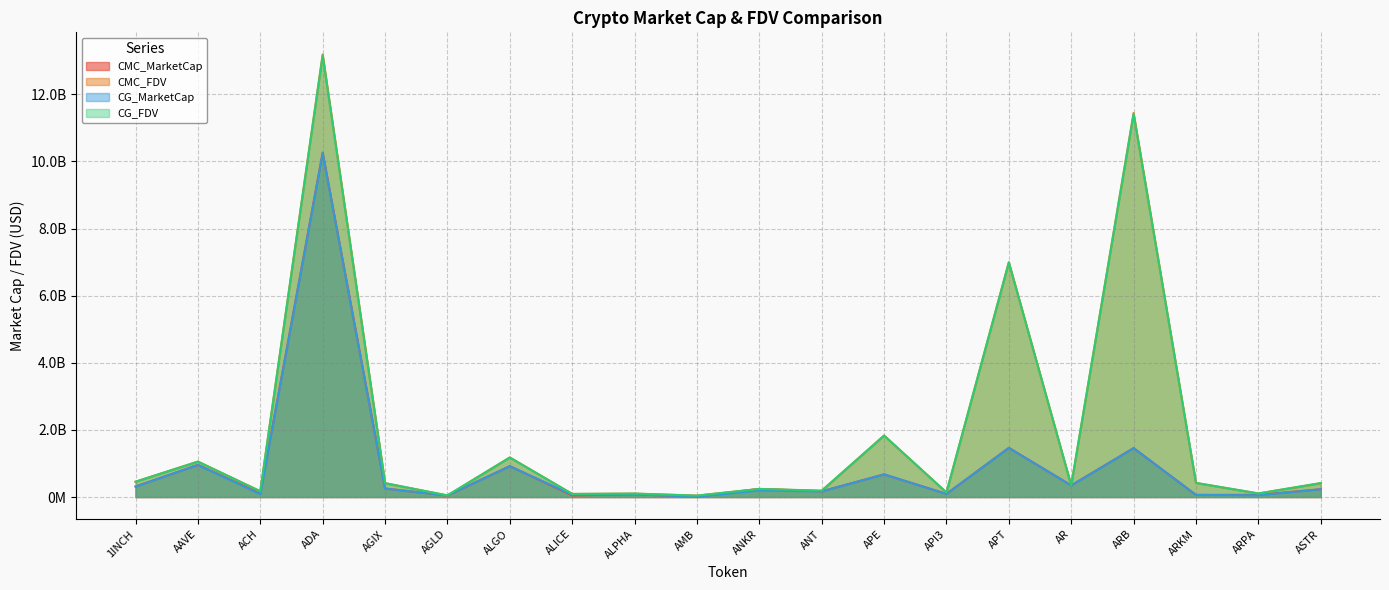

Which series ends up on top after the final intersection of CMC_FDV and CG_FDV?

CG_FDV